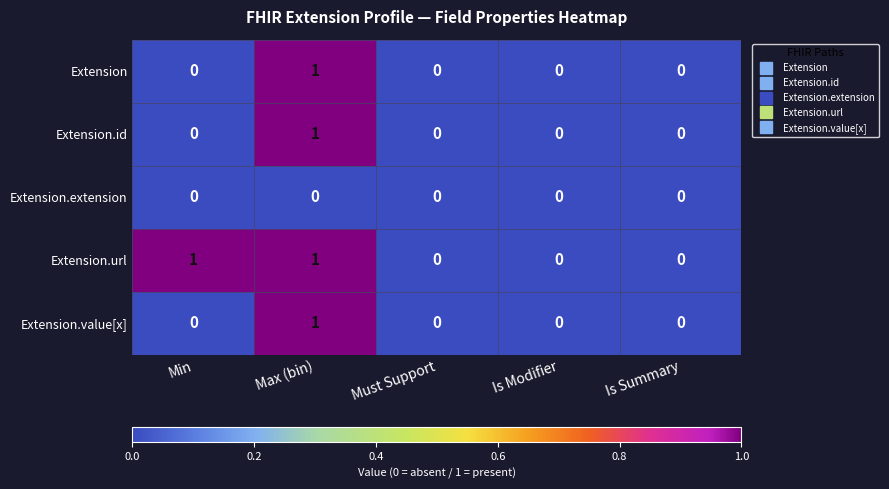

True or false: Extension.id has a value of 0 at Min.

True